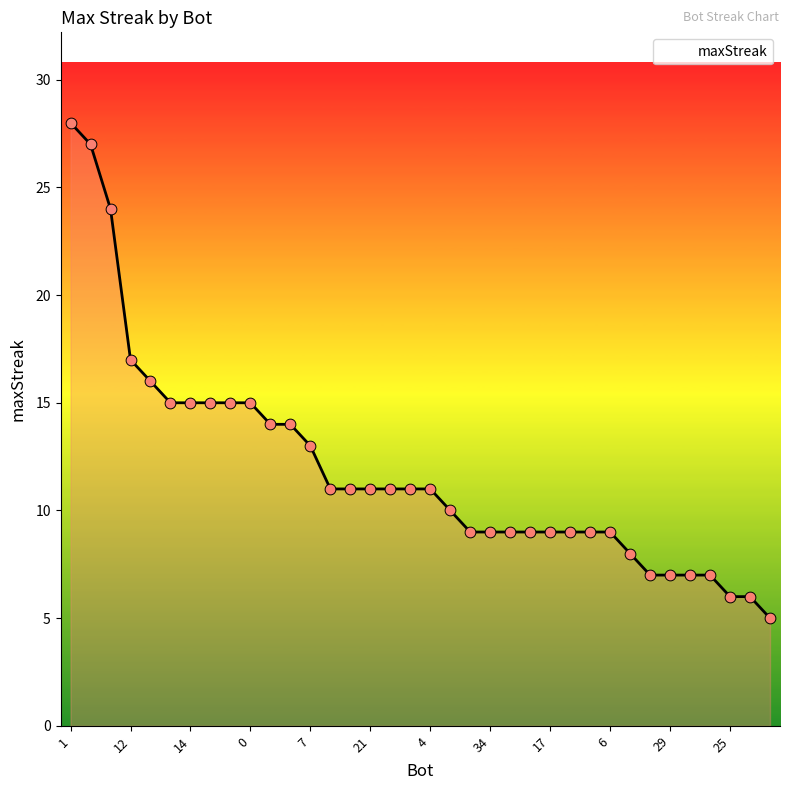

What is the smallest value displayed?

5